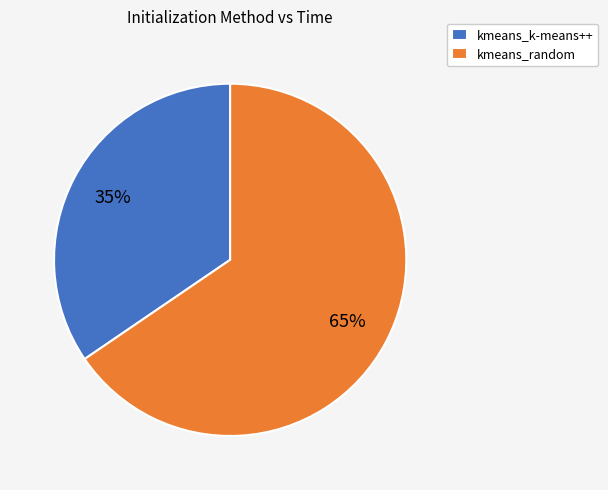

Which has a higher value, kmeans_random or kmeans_k-means++?

kmeans_random